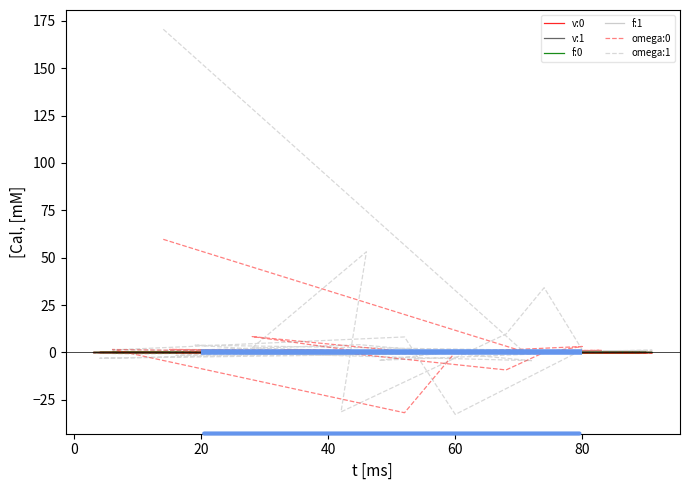

Reading left to right, extract all data points from this chart.

v:0: 0.0	0.0	0.0	0.0	0.0	0.0	0.0	0.0	0.0	0.0	0.0	0.0	0.0	0.0	0.0	0.0	0.0	0.0	0.0	0.0	0.0	0.0	0.0	0.0	0.0	0.0	0.0	0.0	0.0	0.0	0.0	0.0	0.0	0.0	0.0	0.0	0.0	0.0	0.0	0.0
v:1: -0.0	-0.0	0.0	0.0	-0.0	0.0	-0.0	-0.0	-0.0	-0.0	0.0	-0.0	-0.0	-0.0	-0.0	0.0	0.0	-0.0	-0.0	-0.0	-0.0	-0.0	-0.0	-0.0	0.0	0.0	-0.0	0.0	-0.0	0.0	0.0	0.0	-0.0	0.0	0.0	0.0	-0.0	-0.0	-0.0	-0.0
f:0: 0.0	0.0	0.0	0.0	0.0	0.0	0.0	0.0	-0.0	-0.0	0.0	-0.0	-0.0	-0.0	-0.0	-0.0	-0.0	0.0	-0.0	0.0	-0.0	0.0	-0.0	-0.0	-0.0	0.0	-0.0	-0.0	0.0	0.0	0.0	0.0	0.0	0.0	0.0	0.0	0.0	0.0	0.0	0.0
f:1: 0.0	0.0	-0.0	0.0	0.0	-0.0	-0.0	-0.0	0.0	0.0	0.0	0.0	0.0	-0.0	-0.0	-0.0	0.0	-0.0	-0.0	-0.0	0.0	0.0	0.0	0.0	-0.0	-0.0	0.0	-0.0	-0.0	-0.0	0.0	0.0	0.0	0.0	0.0	0.0	0.0	0.0	0.0	-0.0
omega:0: 59.7	0.2	0.0	1.4	0.0	0.0	1.6	0.7	-0.6	1.1	-0.0	-0.0	0.0	-0.1	-0.4	0.1	0.1	0.0	-0.3	-0.1	8.4	0.1	0.0	-9.2	0.0	3.2	0.1	-31.8	1.6	0.4	-0.3	-0.5	0.0	0.6	0.0	0.6	-0.1	-0.2	-0.3	0.3
omega:1: 170.5	-0.3	1.0	-0.9	-4.3	4.1	0.8	-0.6	-4.1	0.6	3.9	-0.7	-3.0	0.8	-0.5	0.1	-0.2	0.8	-0.8	-0.5	2.4	53.1	-31.3	9.8	34.2	1.4	-32.7	8.2	1.4	0.9	-1.5	1.2	-0.4	-0.8	0.8	0.7	-0.3	-0.8	0.1	0.0